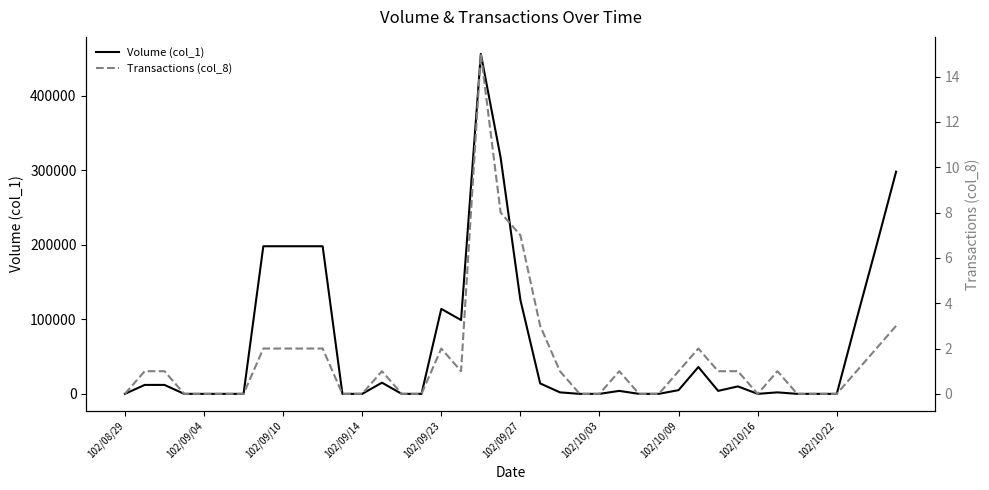

How many lines are shown in the chart?

2